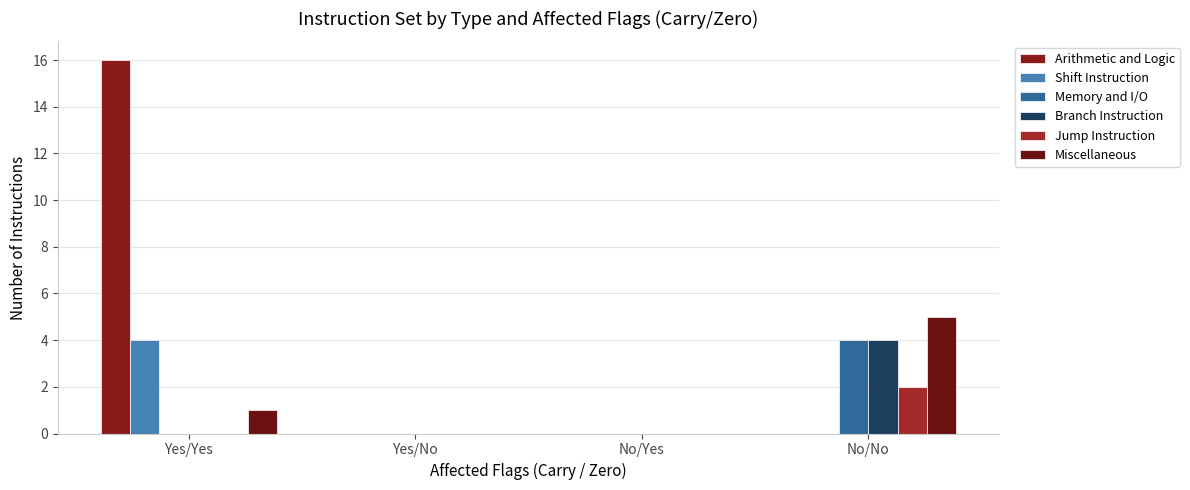

Count the Branch Instruction values in the range 0 to 4.

4